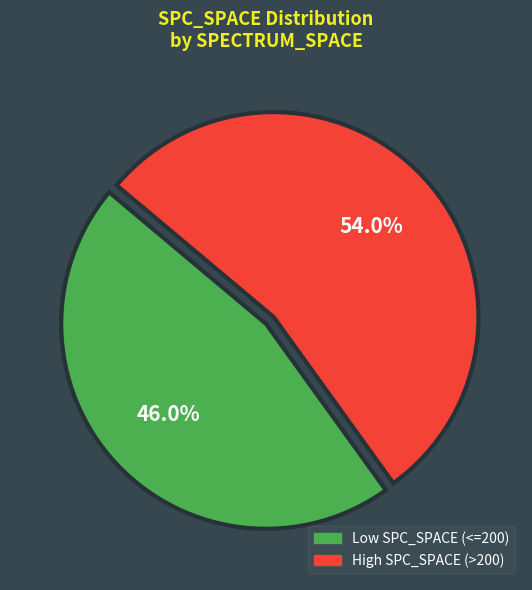

What portion of the pie excludes High SPC_SPACE (>200)?

46.0%